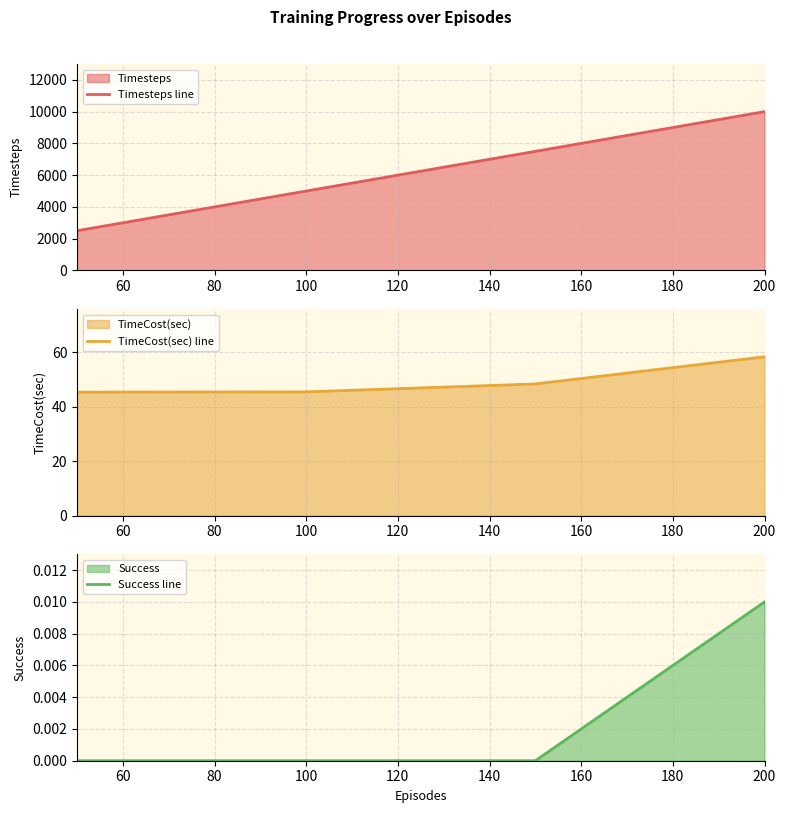

True or false: Success line has more than 2 interior local peaks.

False